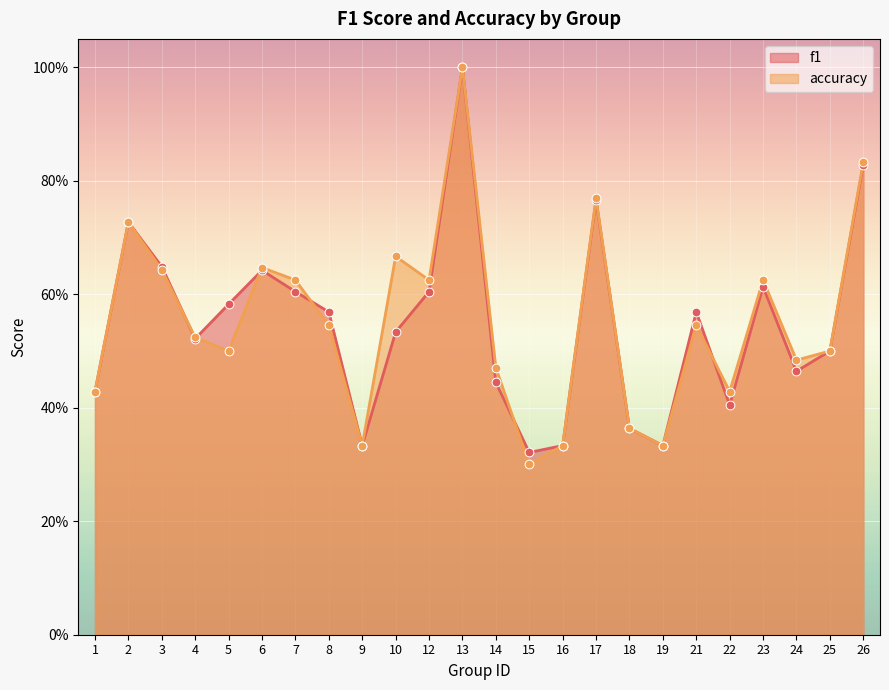

What are all the series names shown in the legend?

f1, accuracy